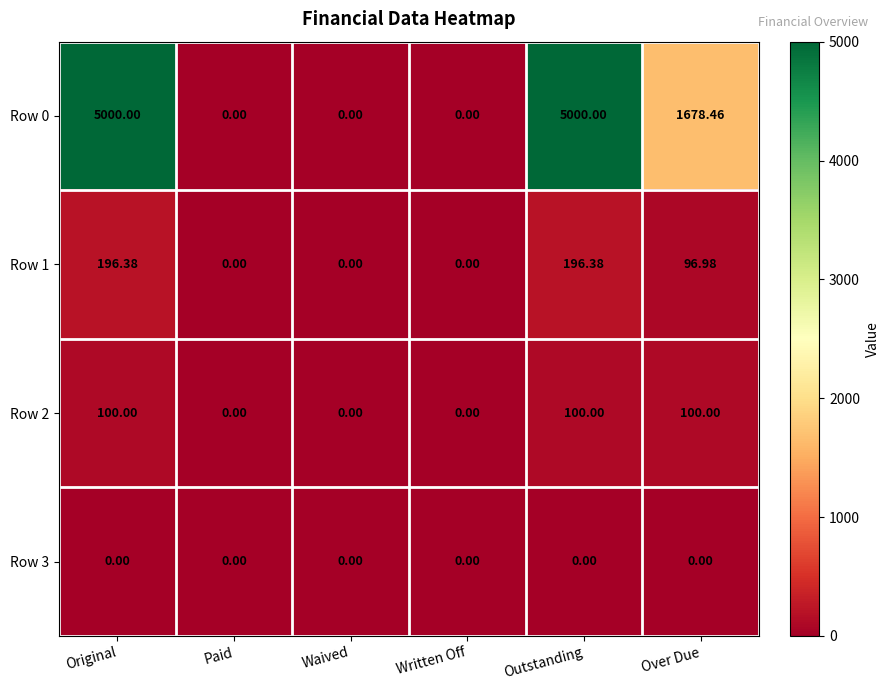

What is the total value across all series at Original?

5296.4